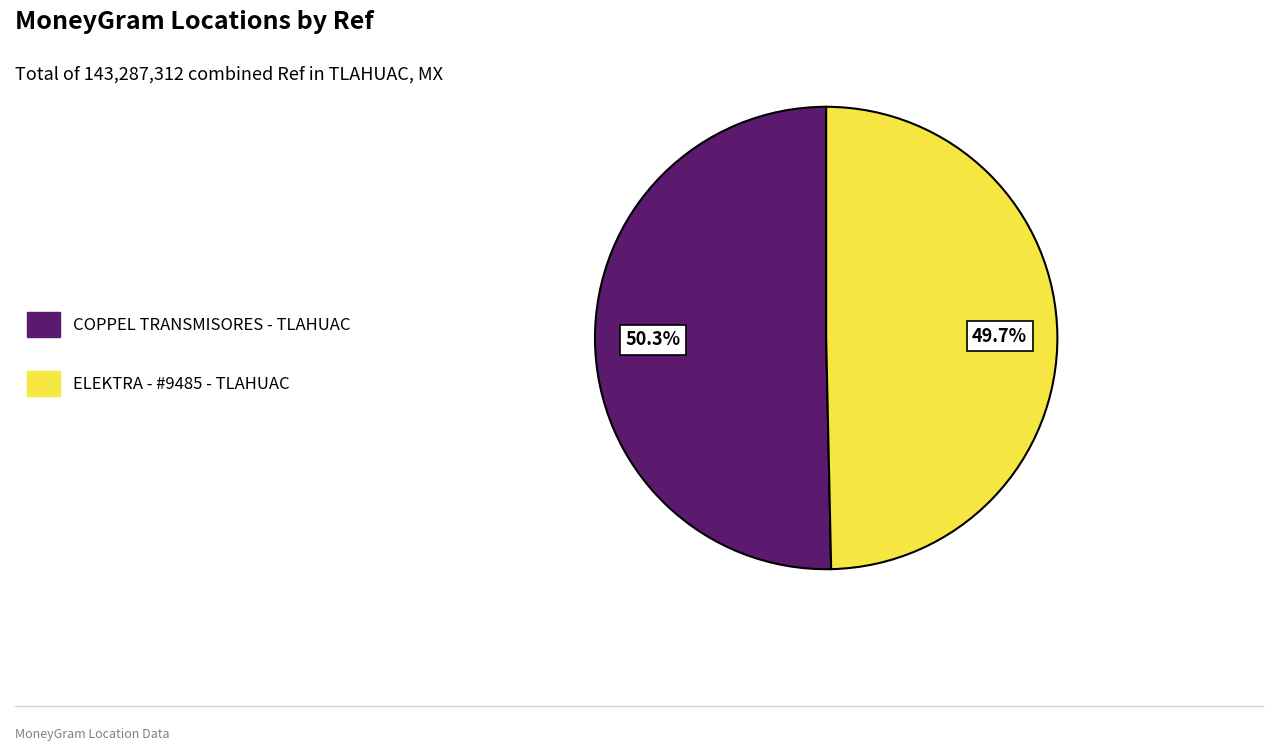

Rank the categories by value from highest to lowest.

COPPEL TRANSMISORES - TLAHUAC, ELEKTRA - #9485 - TLAHUAC